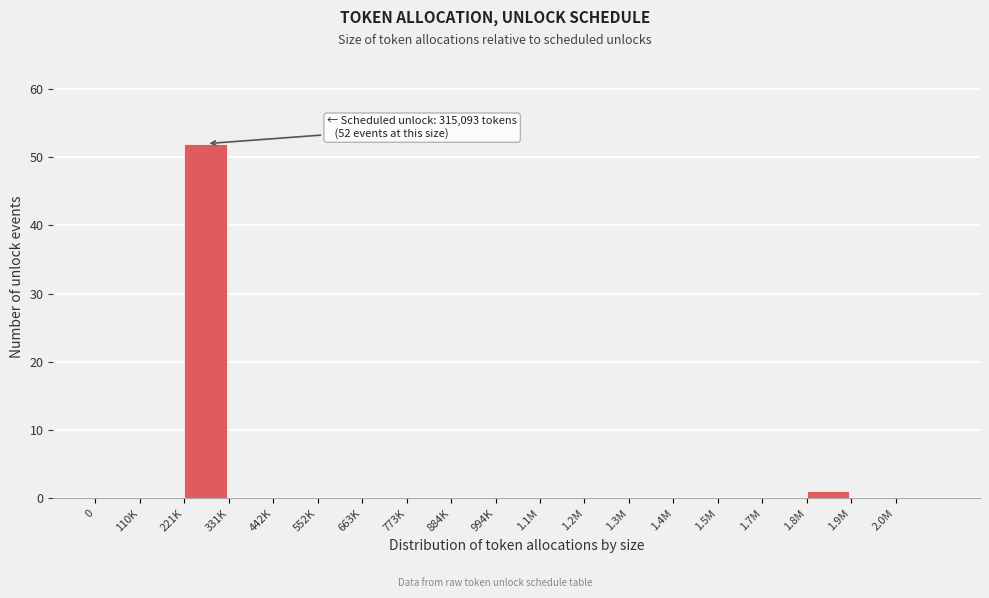

Reading left to right, what are all the values shown in this chart?

0=0	110K=0	221K=52	331K=0	442K=0	552K=0	663K=0	773K=0	884K=0	994K=0	1.1M=0	1.2M=0	1.3M=0	1.4M=0	1.5M=0	1.7M=0	1.8M=1	1.9M=0	2.0M=0